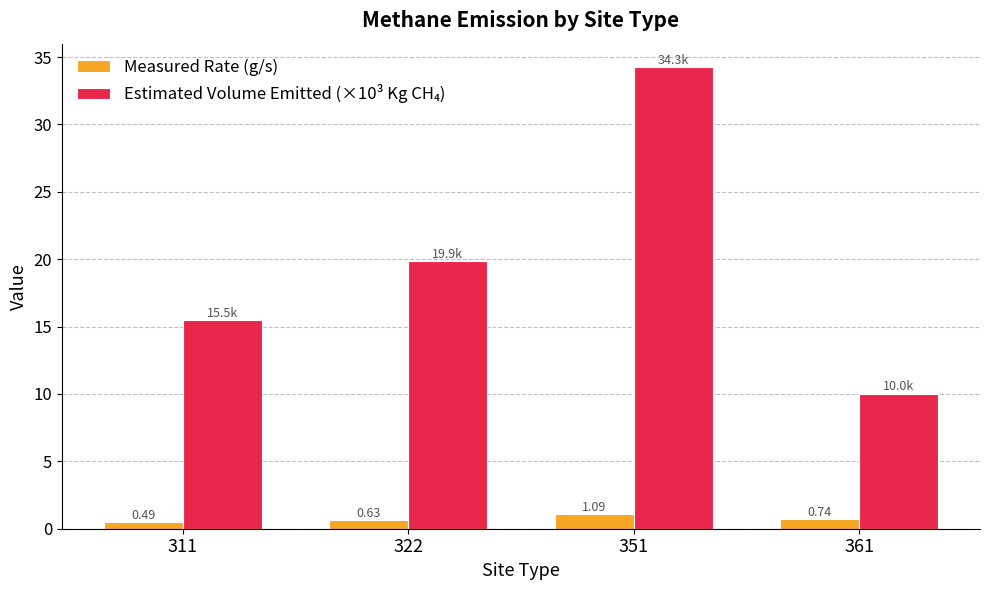

What is the spread (max minus min) of values at 311?

15.0